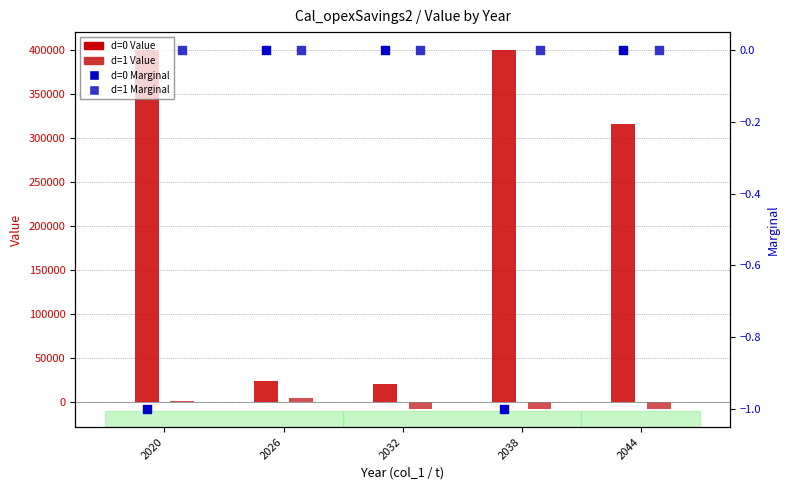

What are all the series names shown in the legend?

d=0 Value, d=1 Value, d=0 Marginal, d=1 Marginal